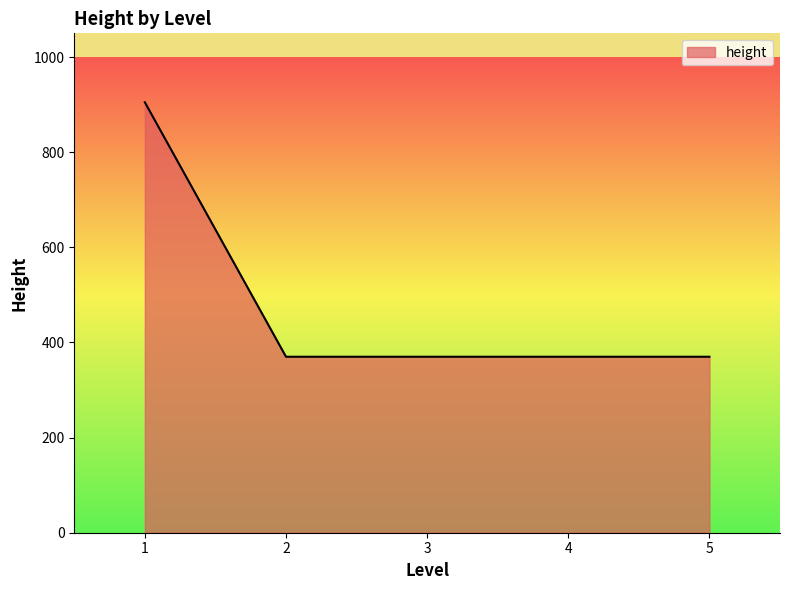

What is the sum of the values at 5 and 4?

740